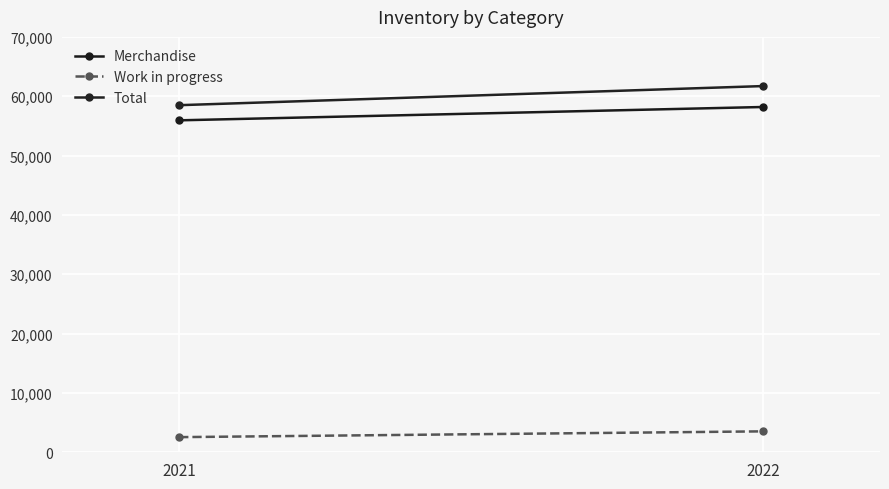

How many values in the Merchandise series are below 58187?

1